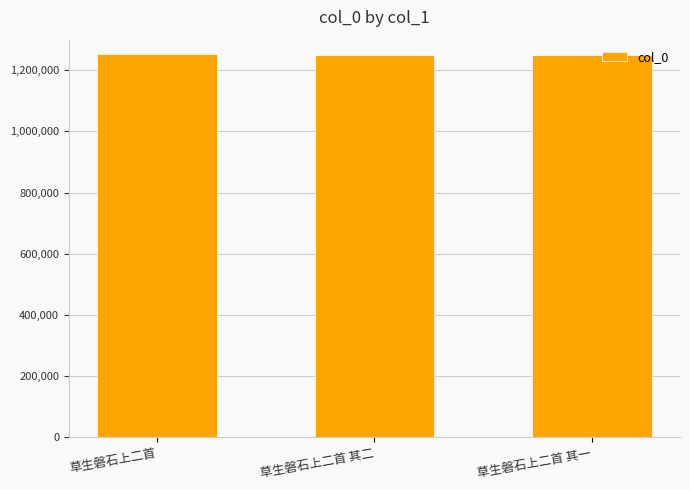

What is the smallest value displayed?

1250028